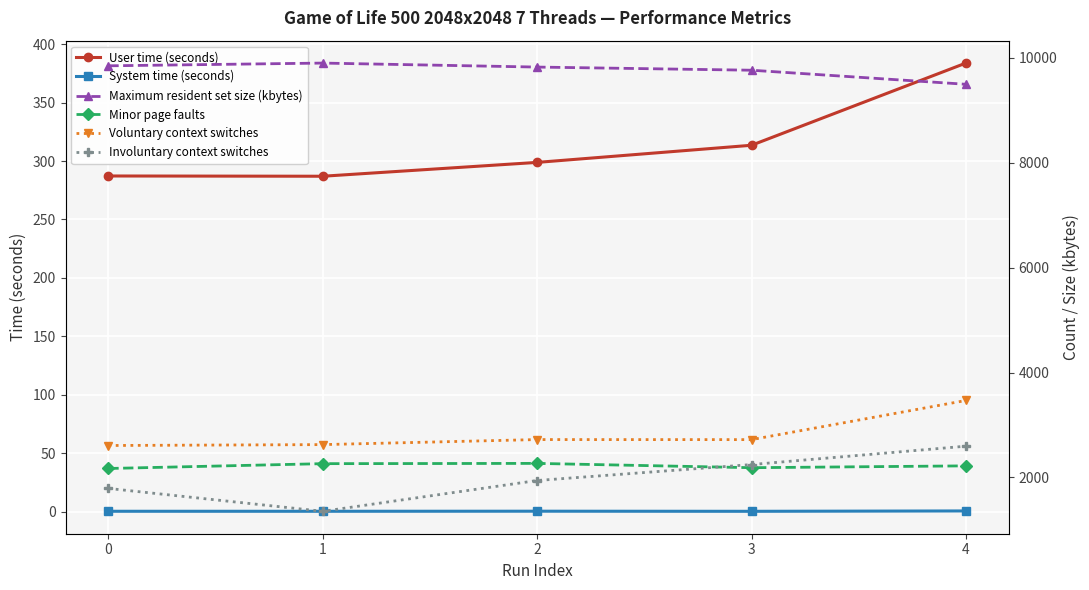

Is it true that System time (seconds) equals 0.4 at 3?

True